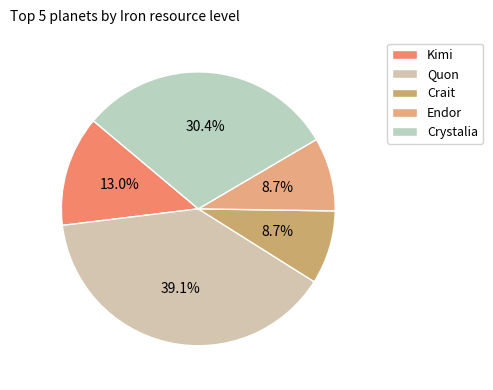

Count the number of slices in the pie.

5